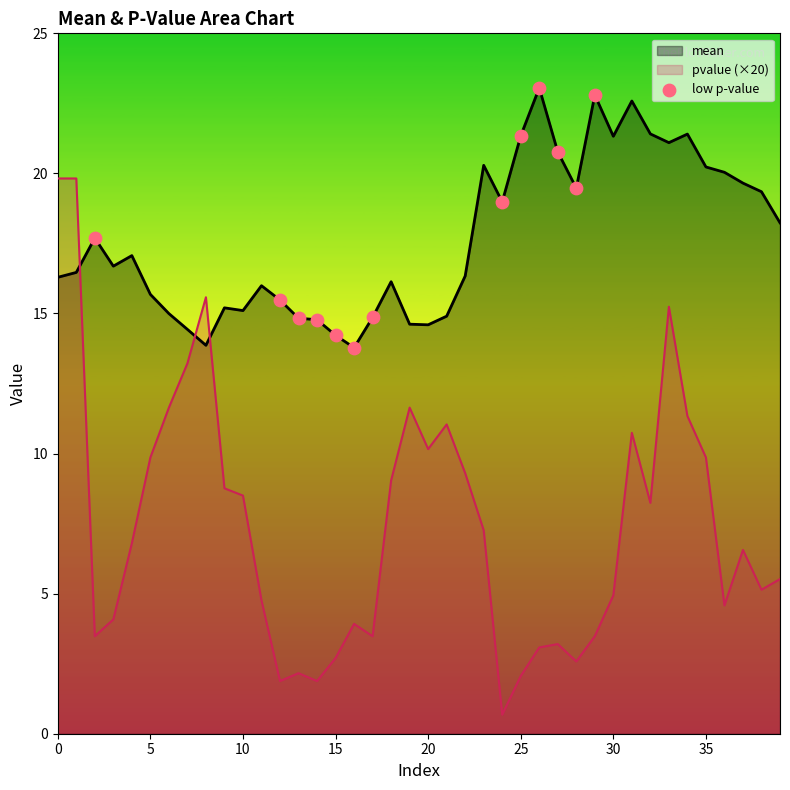

Which series has the largest total across all categories?

mean